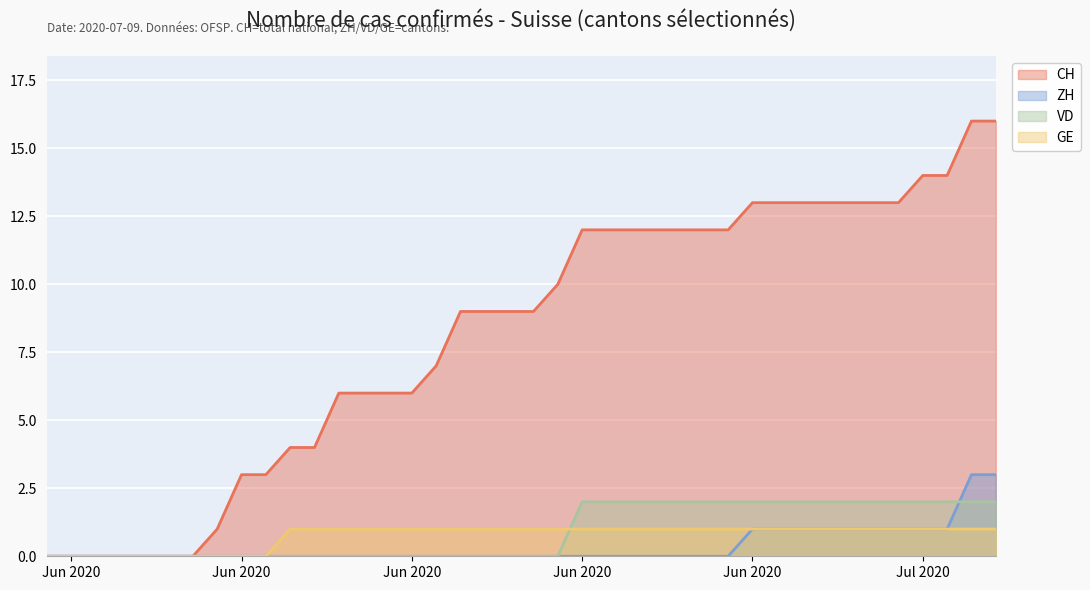

How many VD values are between 0 and 2?

40